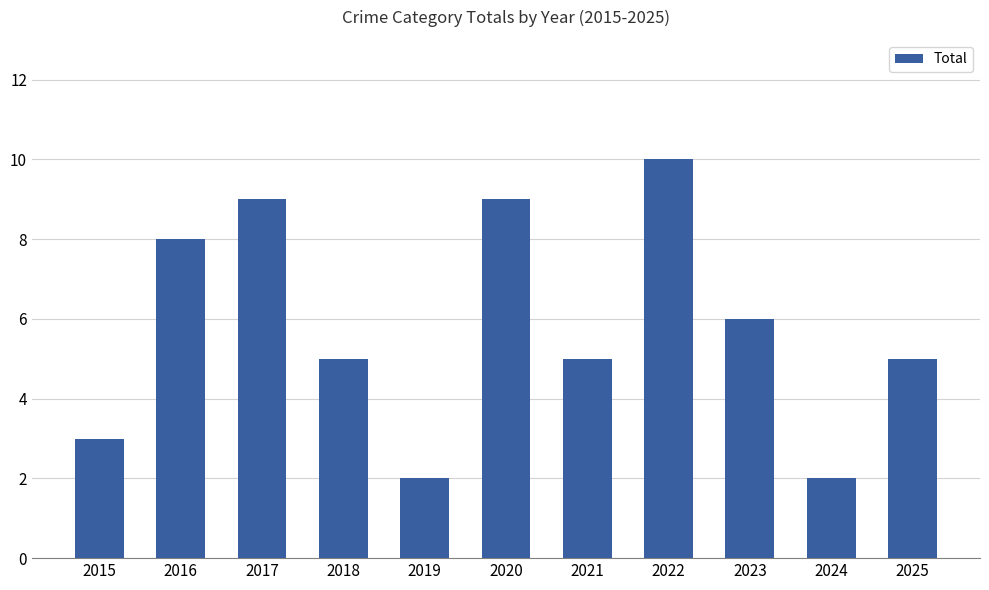

What is the ratio of the value at 2021 to the value at 2017?

0.6